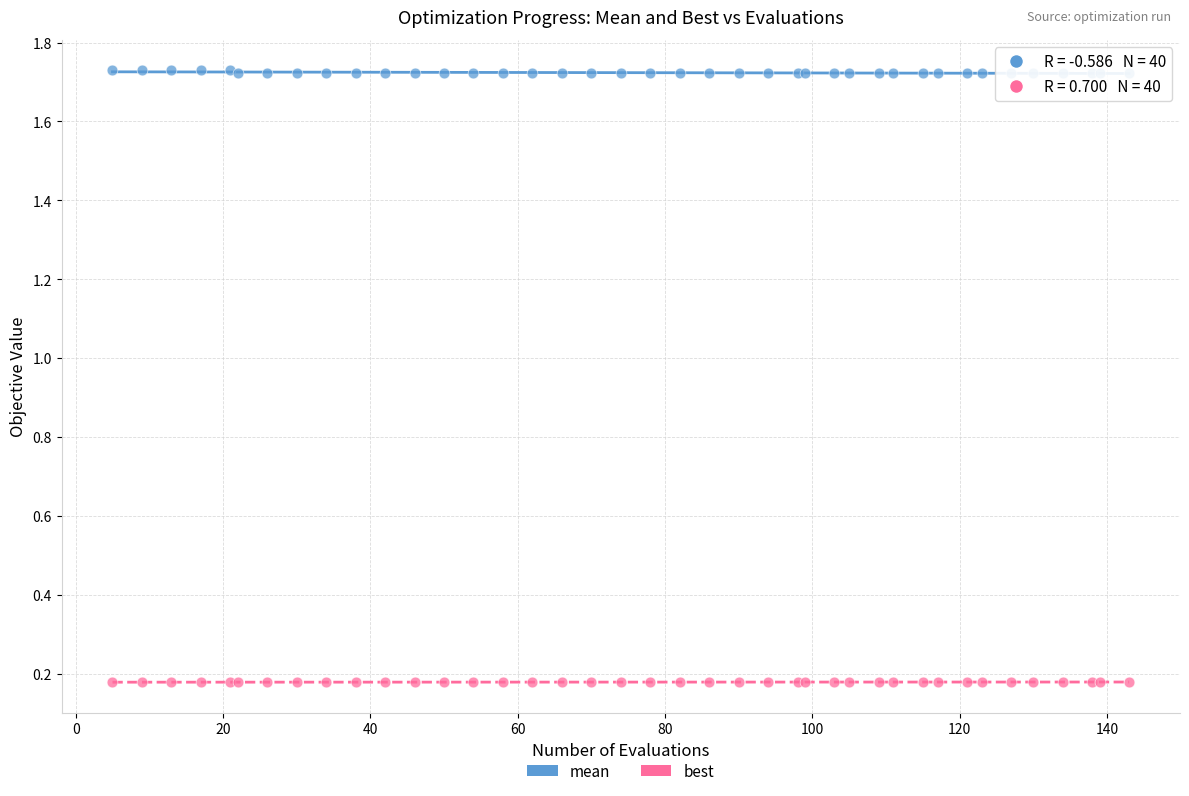

Which series contains the highest Y value?

mean